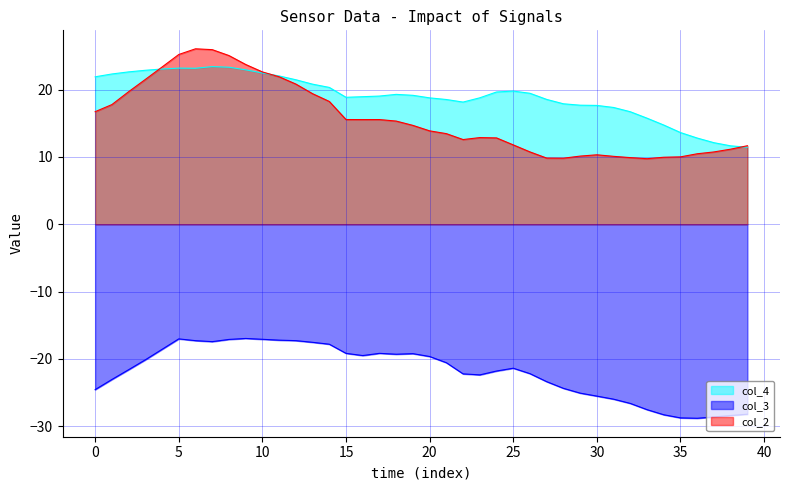

What is the average value of the col_3 series?

-21.9